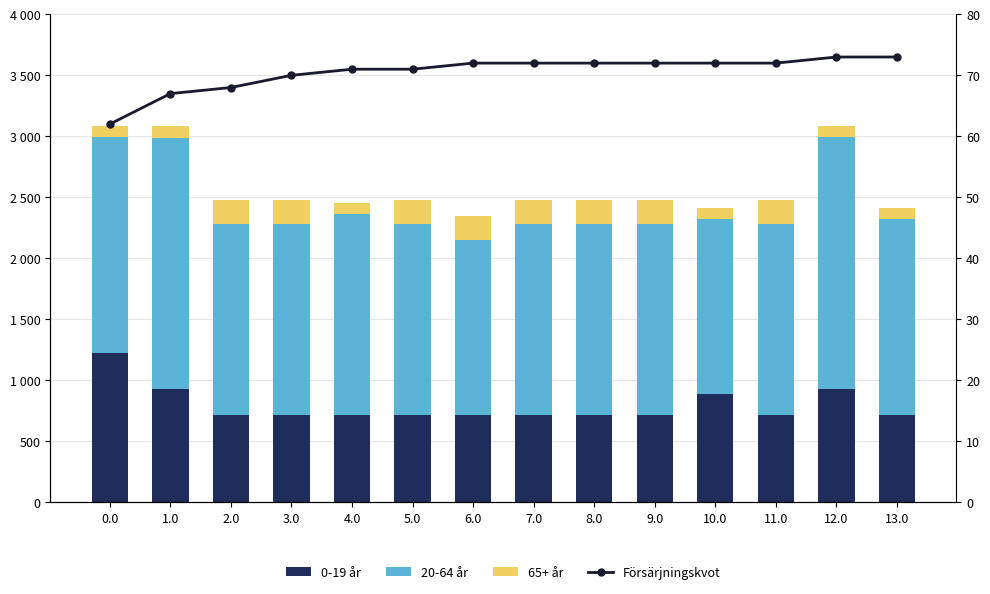

What is the difference between the maximum and minimum values in the 20-64 år series?

630.0